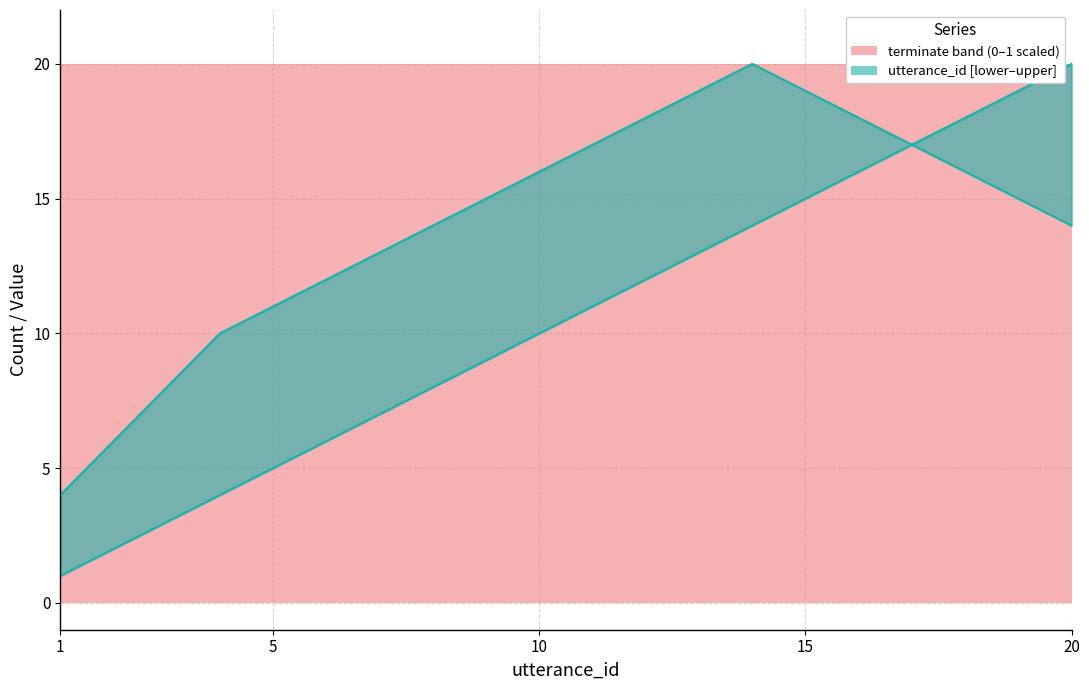

Which label corresponds to the largest value in the chart?

20